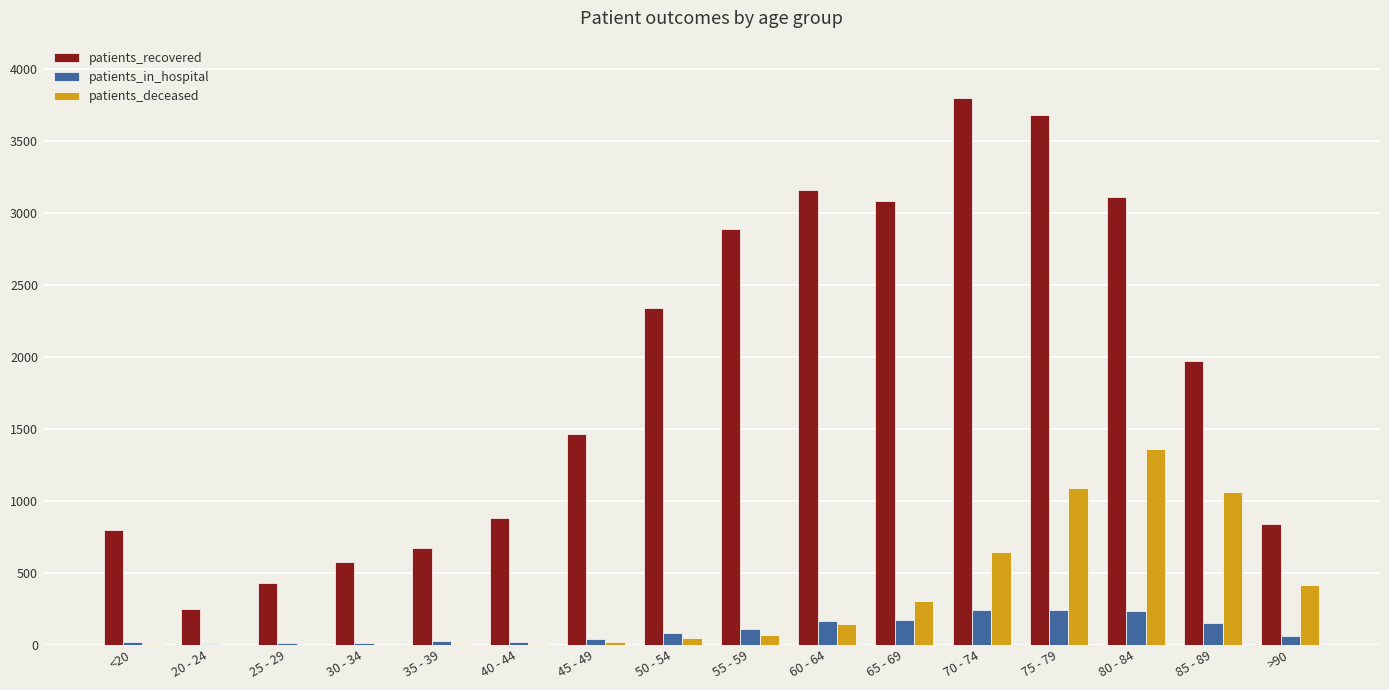

Between 50 - 54 and 70 - 74, which series saw the biggest shift?

patients_recovered